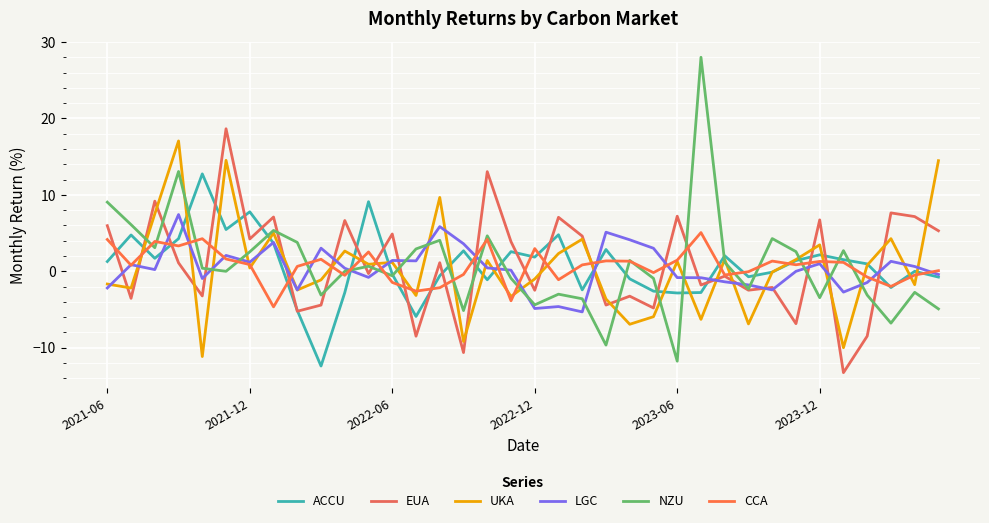

What is the lowest value of the EUA series?

-13.3